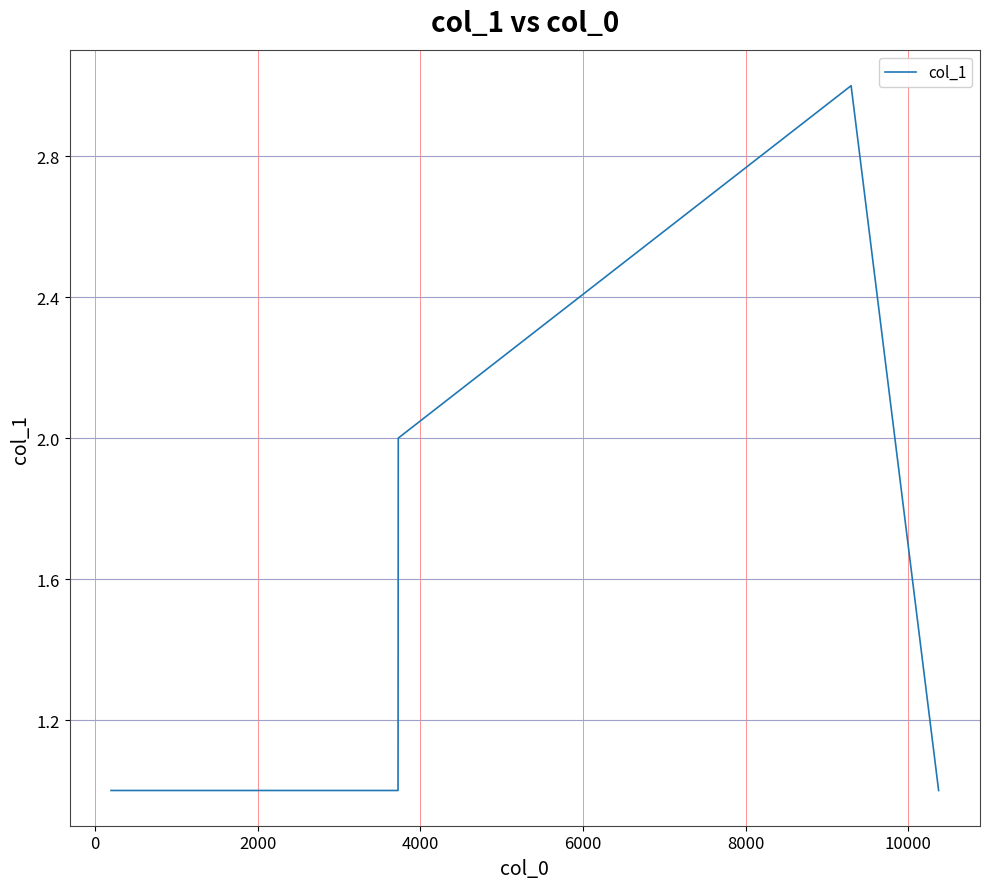

True or false: the data has more than 0 interior local peaks.

True